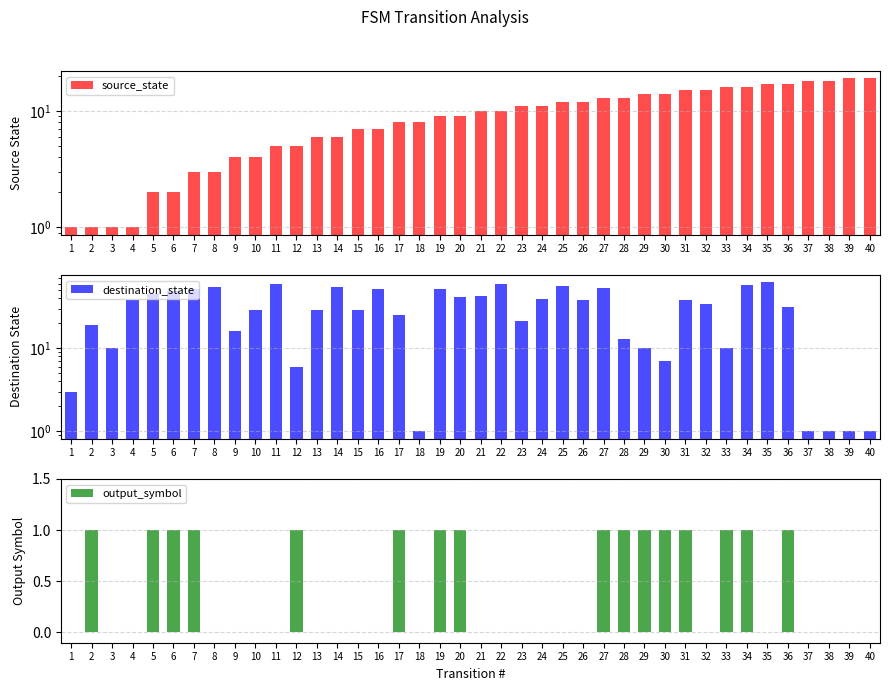

What is the difference between the source_state values at 8 and 14?

3